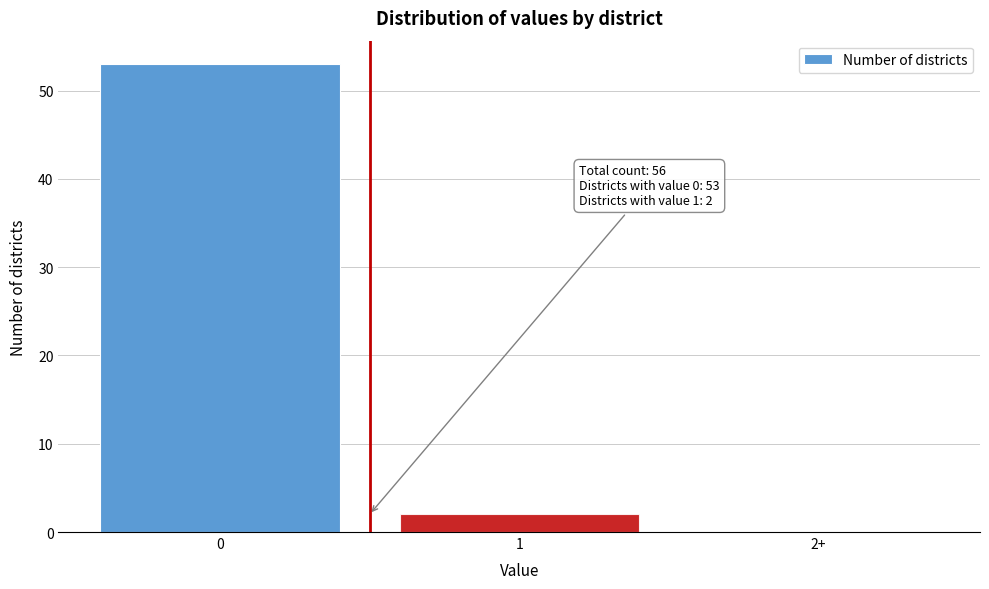

Reading left to right, what are all the values shown in this chart?

0=53	1=2	2+=0